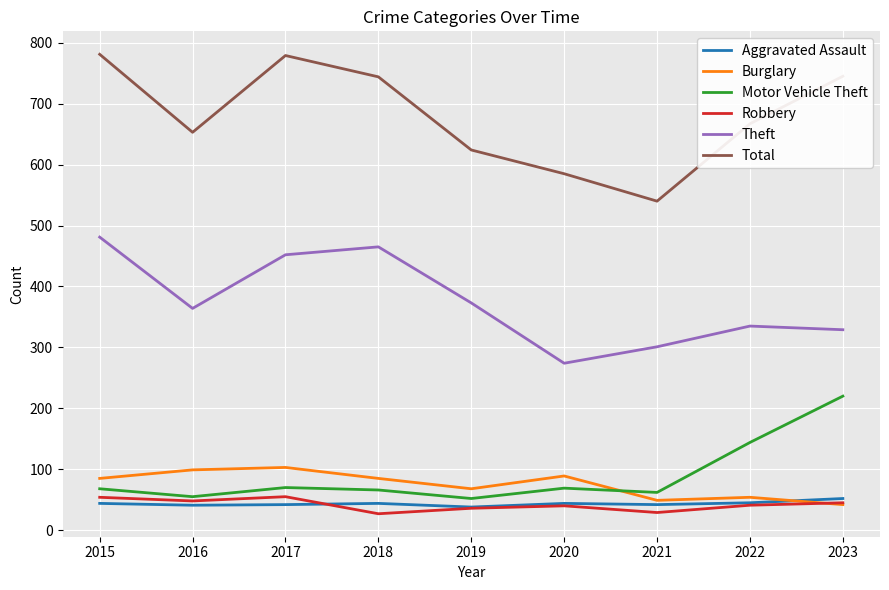

Which series has the widest spread of values?

Total